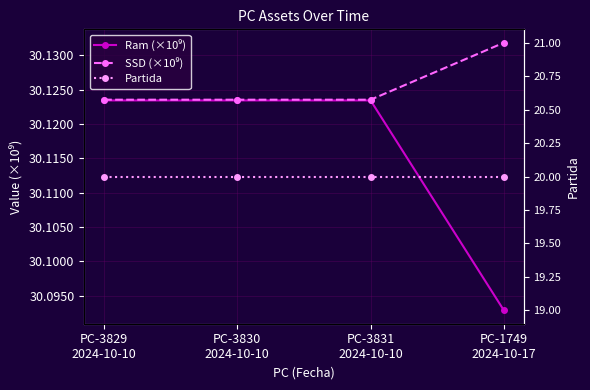

What is the label of the 4th point from the right?

PC-3829
2024-10-10